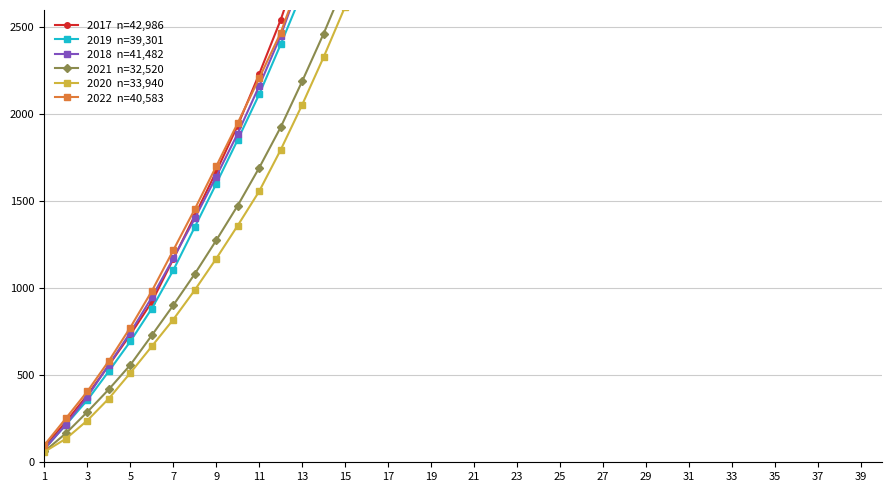

Between 22 and 35, which series saw the biggest shift?

2017  n=42,986